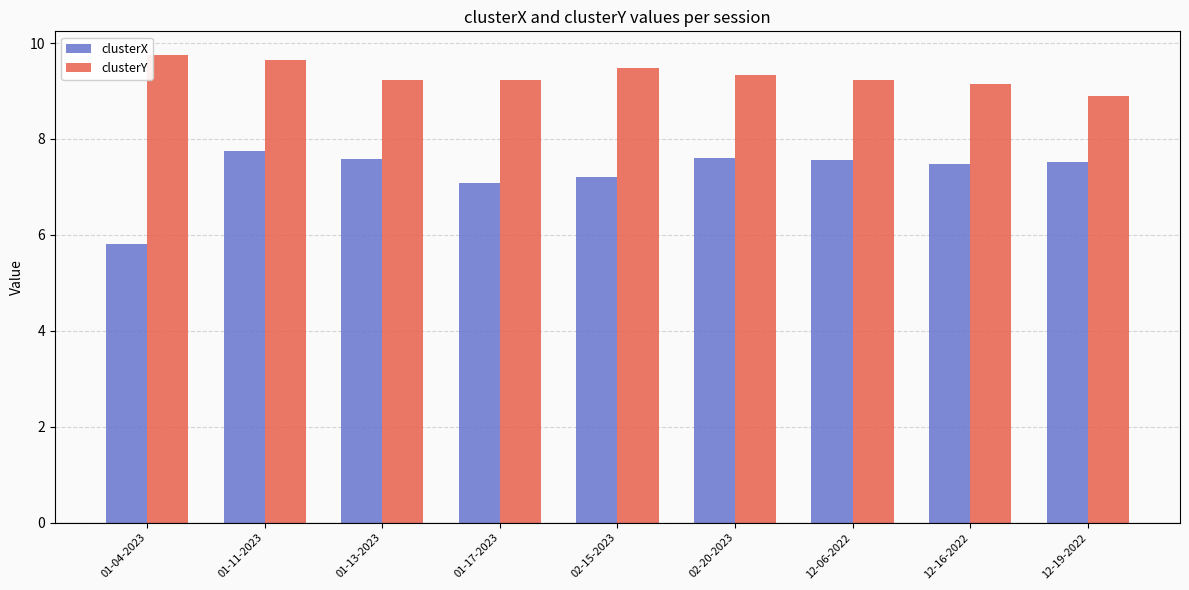

At which category does the chart reach its peak across all series?

01-04-2023